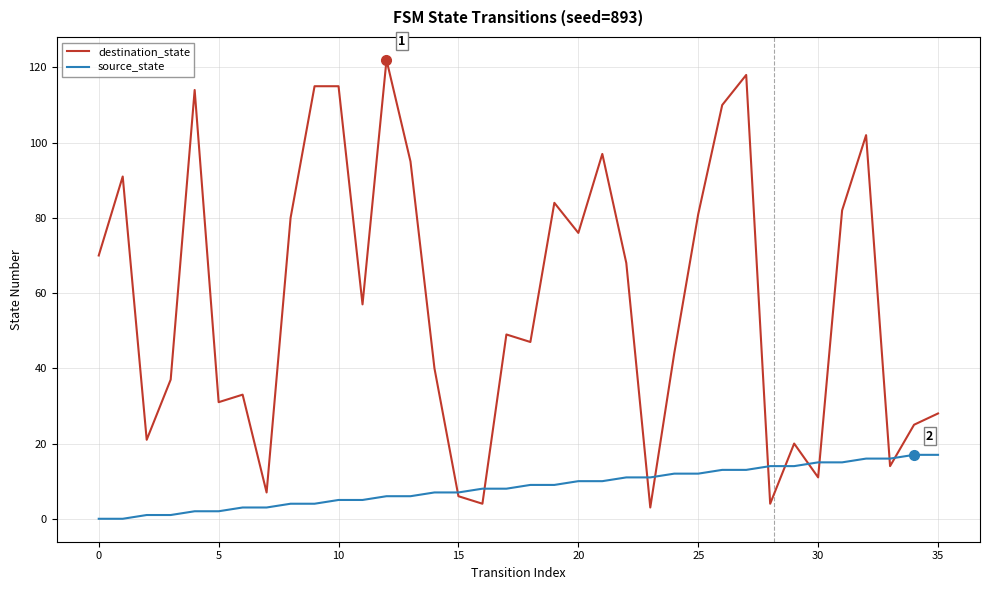

What is the difference between the second highest and second lowest values in the destination_state series?

114